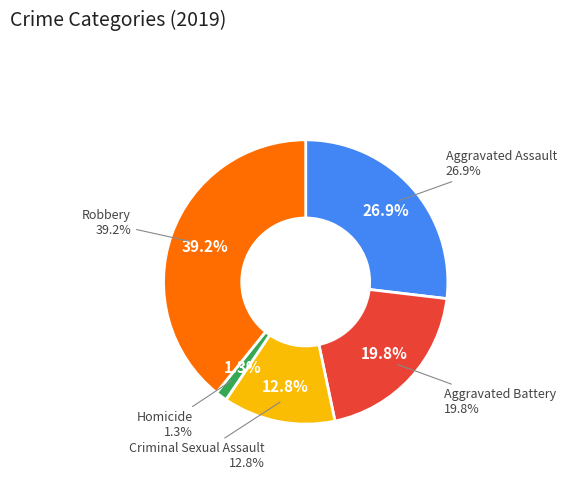

The Aggravated Battery slice represents 20% of the pie. True or false?

True